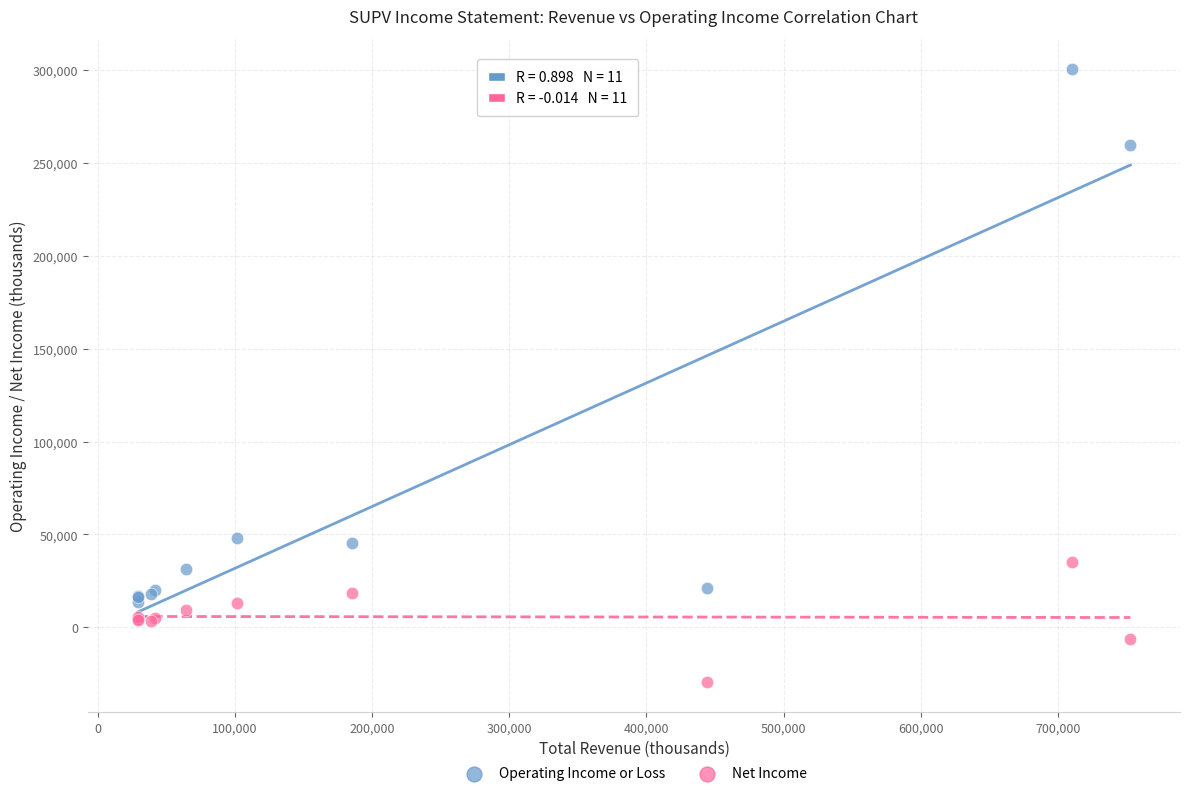

Which series reaches the minimum Y coordinate?

Net Income